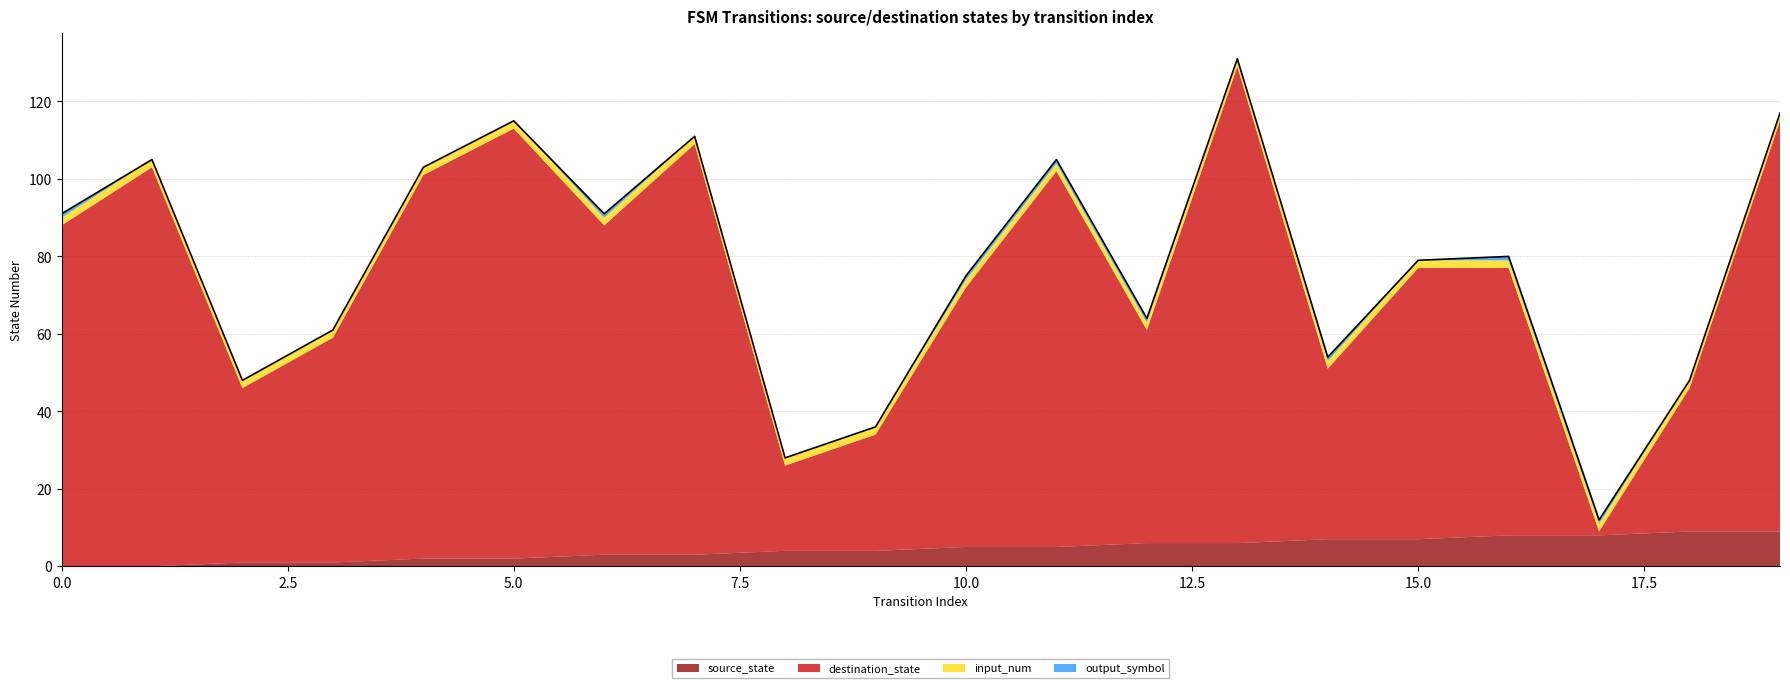

How many values in the destination_state series exceed 70?

9